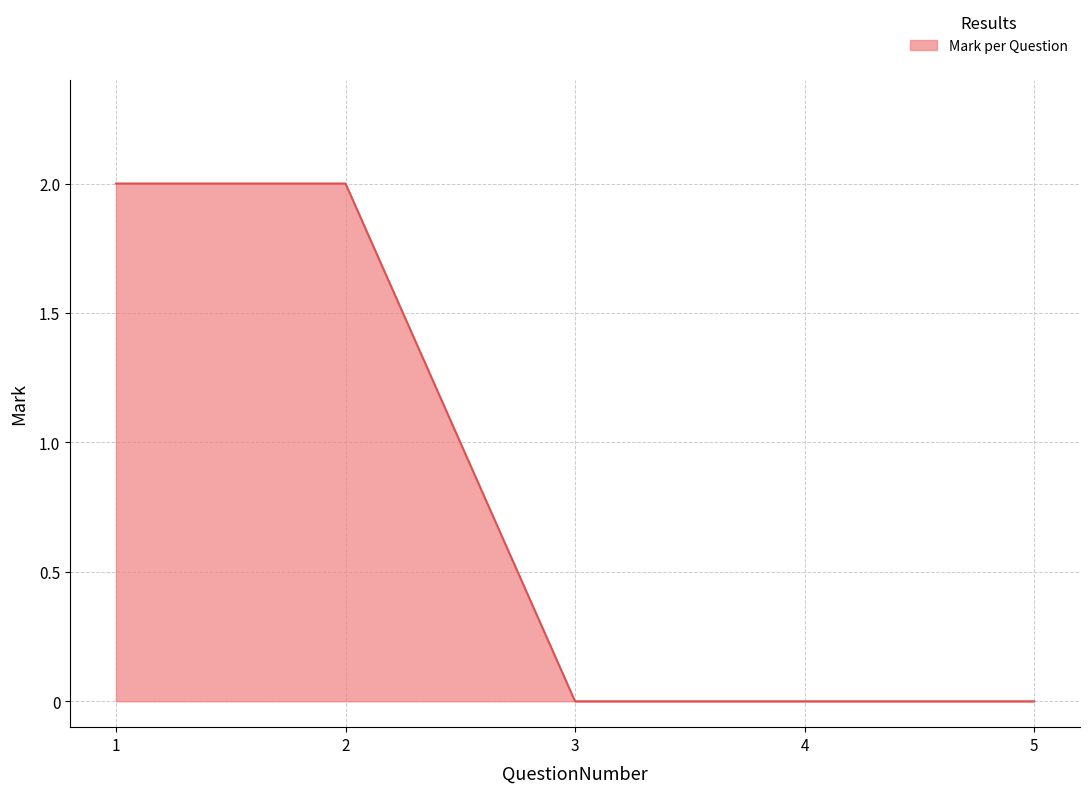

Is it true that the value at 5 is 1?

False